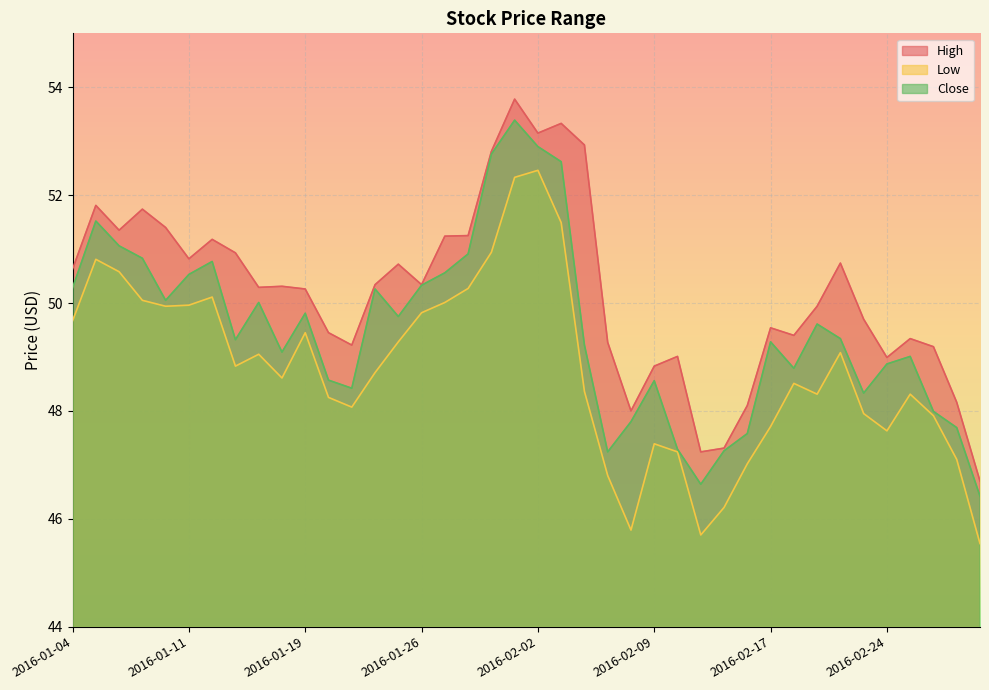

How many lines are shown in the chart?

3